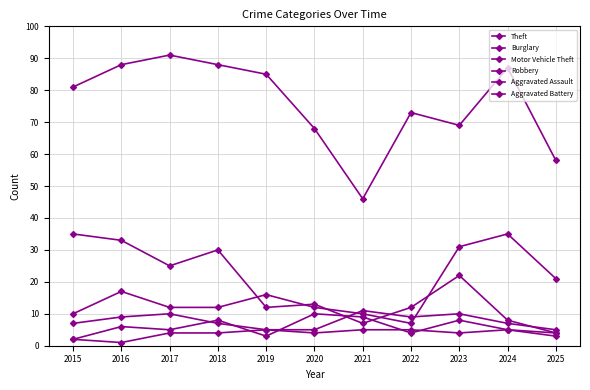

How many values in the Burglary series are below 13?

5